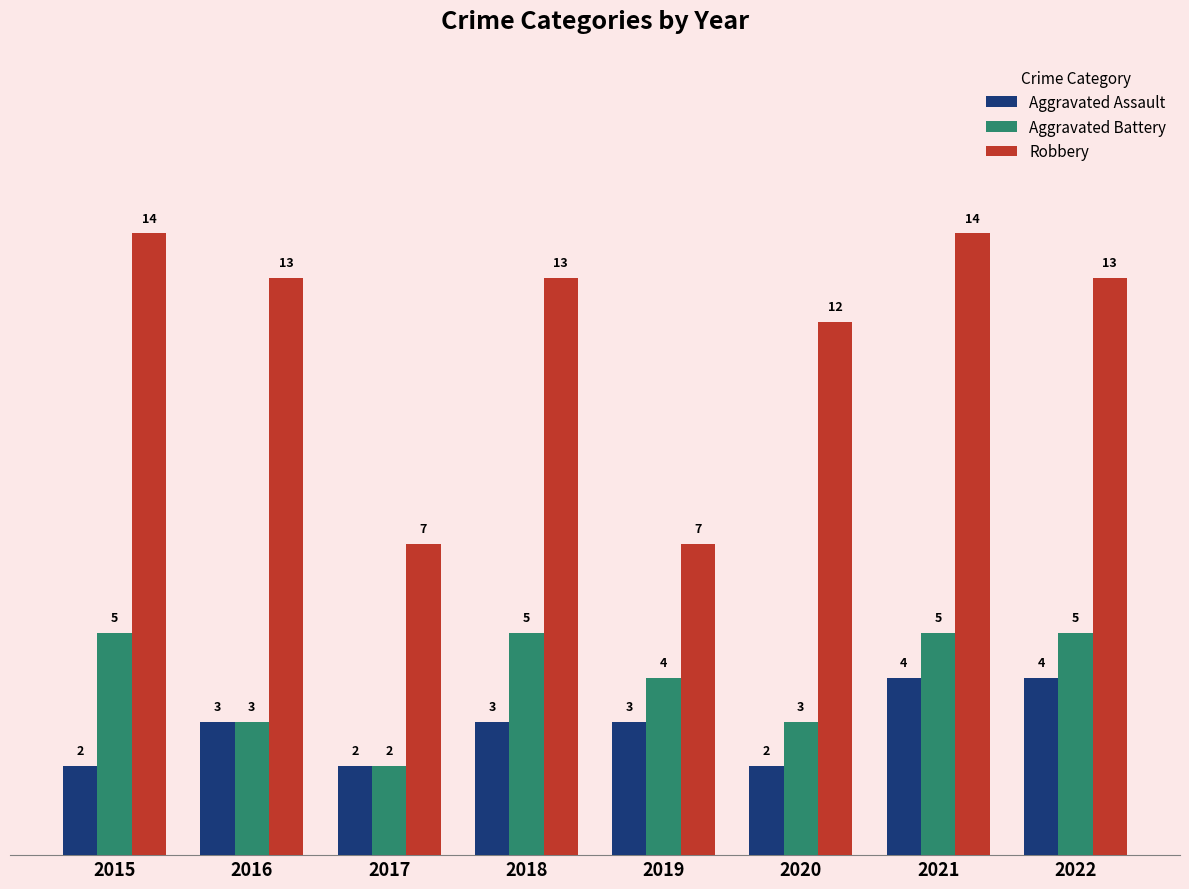

How many data points in Aggravated Battery are less than 5?

4